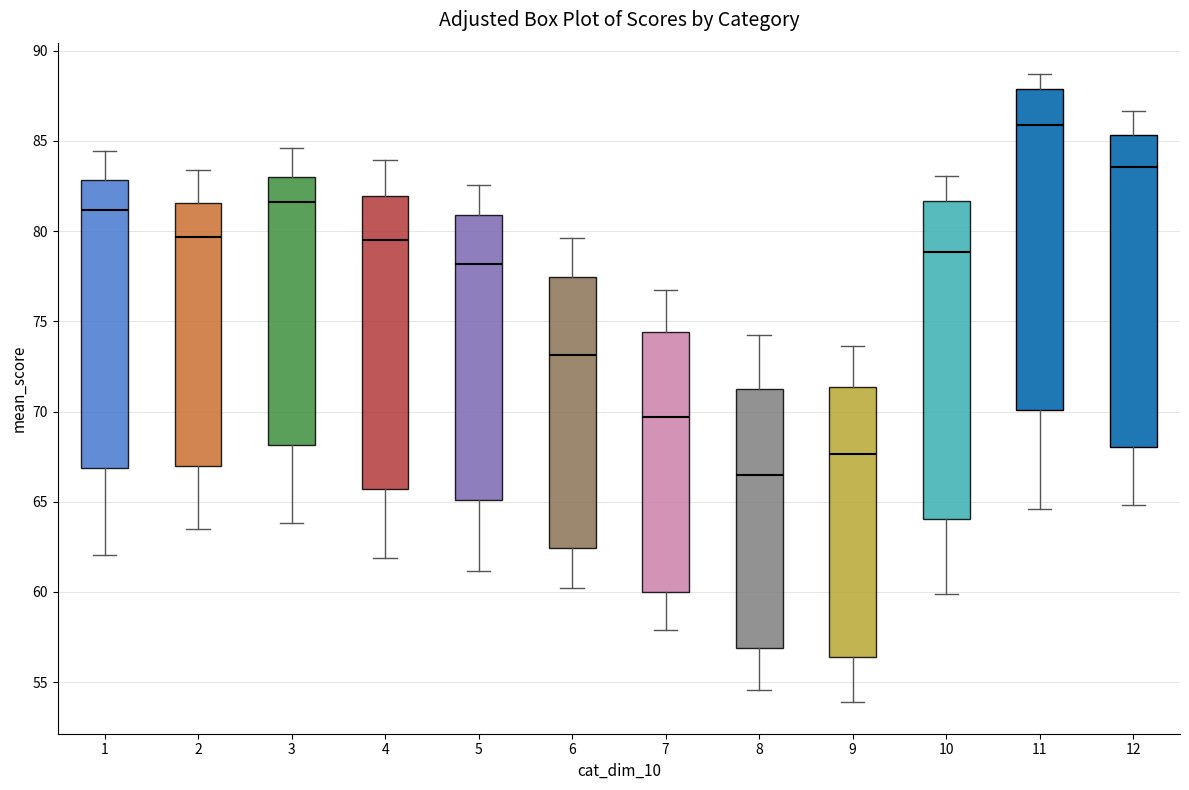

Reading left to right, read every box against the y-axis: the position of its median line, the range the box covers, and the ends of its whiskers. The values are not printed on the chart, so give them approximately, as read against the axis.

1: median 81.0, box 67.0 to 83.0, whiskers 62.0 to 84.5
2: median 79.5, box 67.0 to 81.5, whiskers 63.5 to 83.5
3: median 81.5, box 68.0 to 83.0, whiskers 64.0 to 84.5
4: median 79.5, box 65.5 to 82.0, whiskers 62.0 to 84.0
5: median 78.0, box 65.0 to 81.0, whiskers 61.0 to 82.5
6: median 73.0, box 62.5 to 77.5, whiskers 60.0 to 79.5
7: median 69.5, box 60.0 to 74.5, whiskers 58.0 to 76.5
8: median 66.5, box 57.0 to 71.5, whiskers 54.5 to 74.0
9: median 67.5, box 56.5 to 71.5, whiskers 54.0 to 73.5
10: median 79.0, box 64.0 to 81.5, whiskers 60.0 to 83.0
11: median 86.0, box 70.0 to 88.0, whiskers 64.5 to 88.5
12: median 83.5, box 68.0 to 85.5, whiskers 65.0 to 86.5